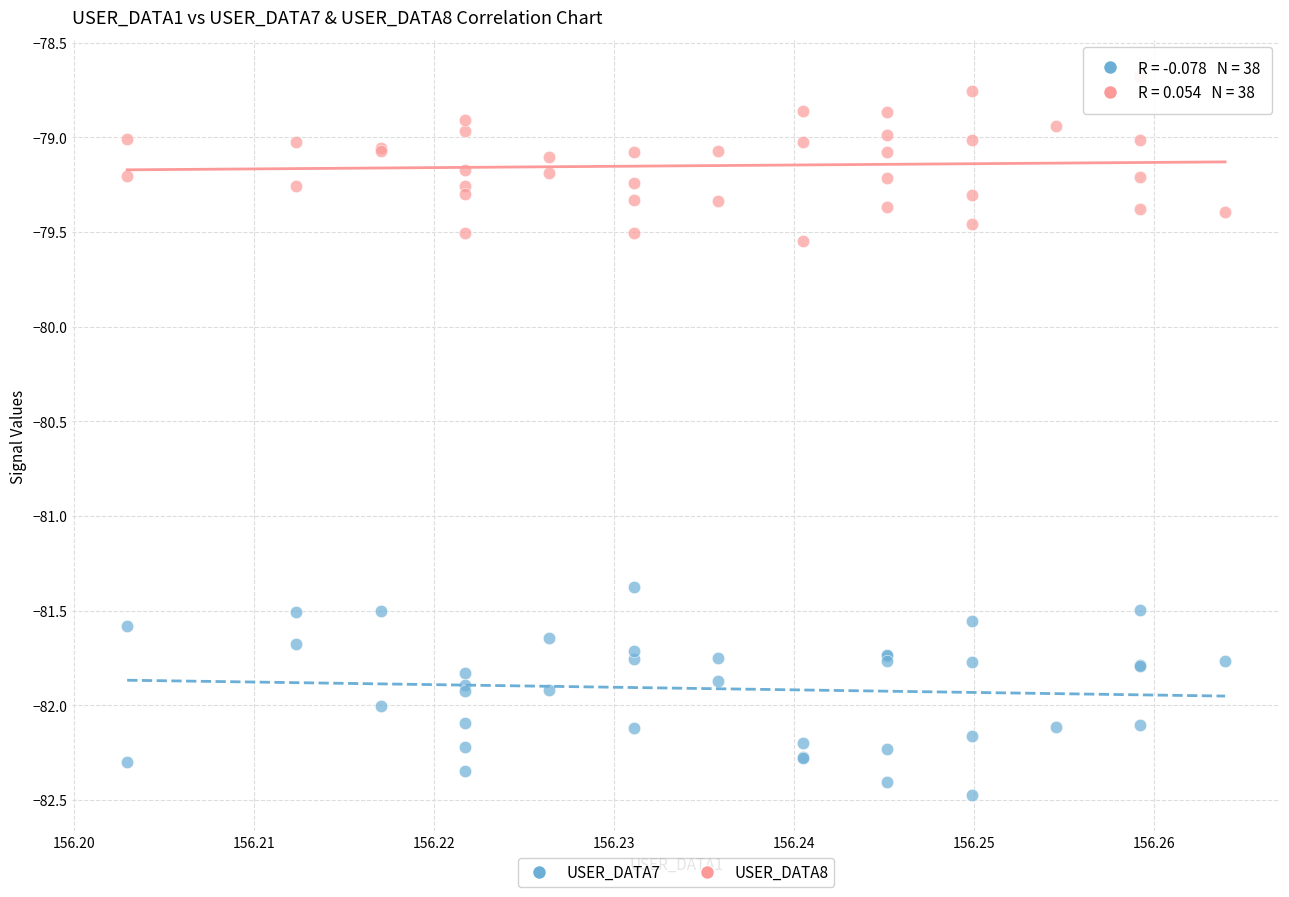

Which series has the widest spread of Y values?

USER_DATA7